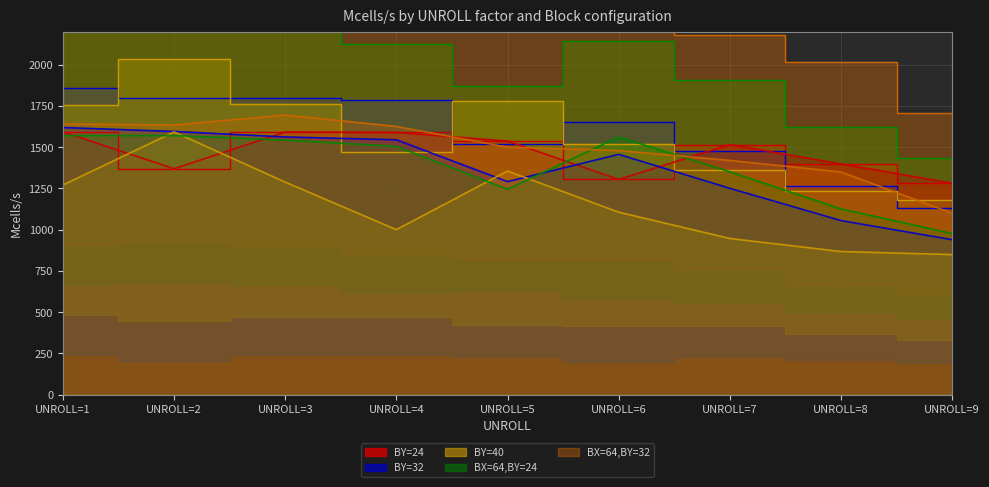

True or false: BY=40 has more than 1 points higher than both neighbors.

True